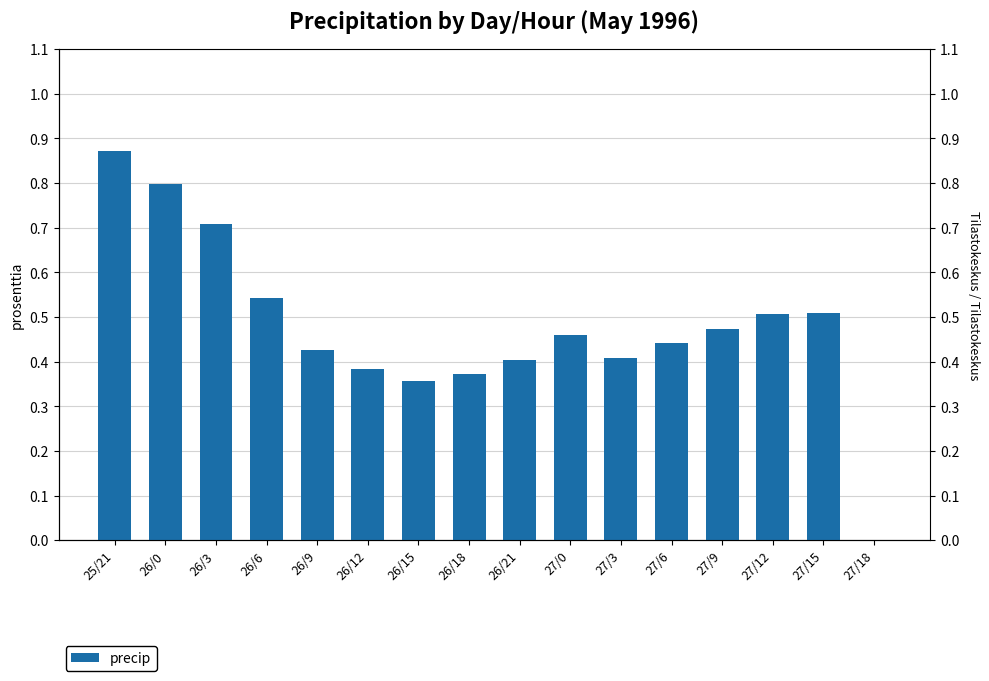

The chart shows a value of 0.2 at 26/6. True or false?

False